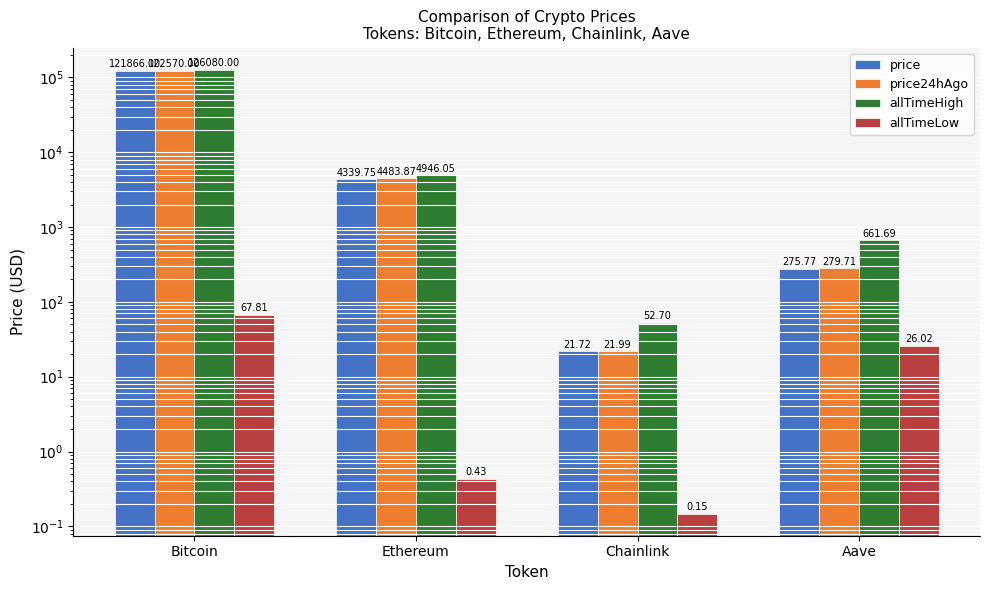

What position from the right is Bitcoin?

4